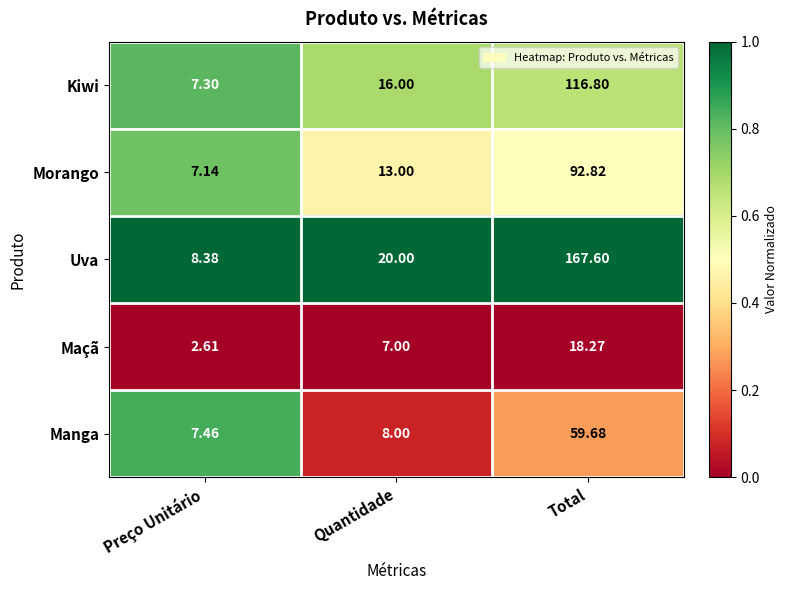

Which label corresponds to the largest value in the chart?

Total